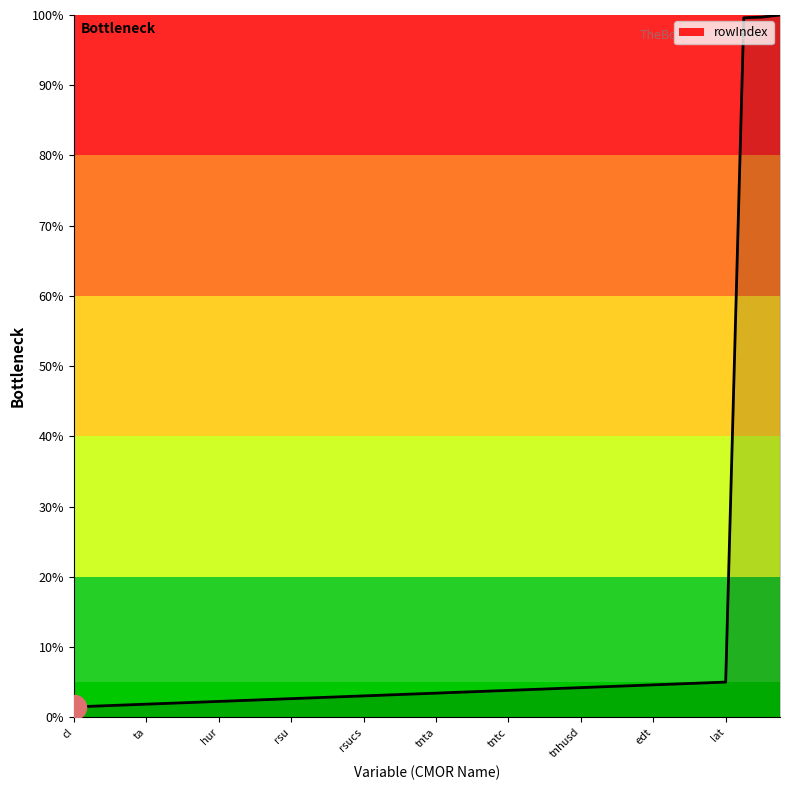

What is the maximum value shown in the chart?

100.0